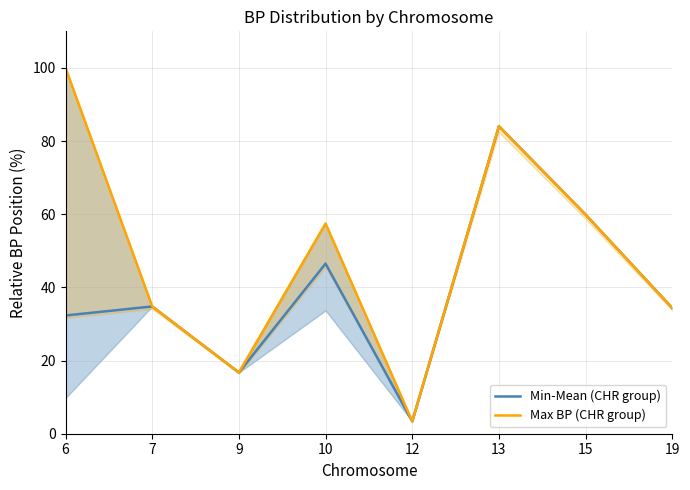

Between 6 and 10, which series saw the biggest shift?

Max BP (CHR group)